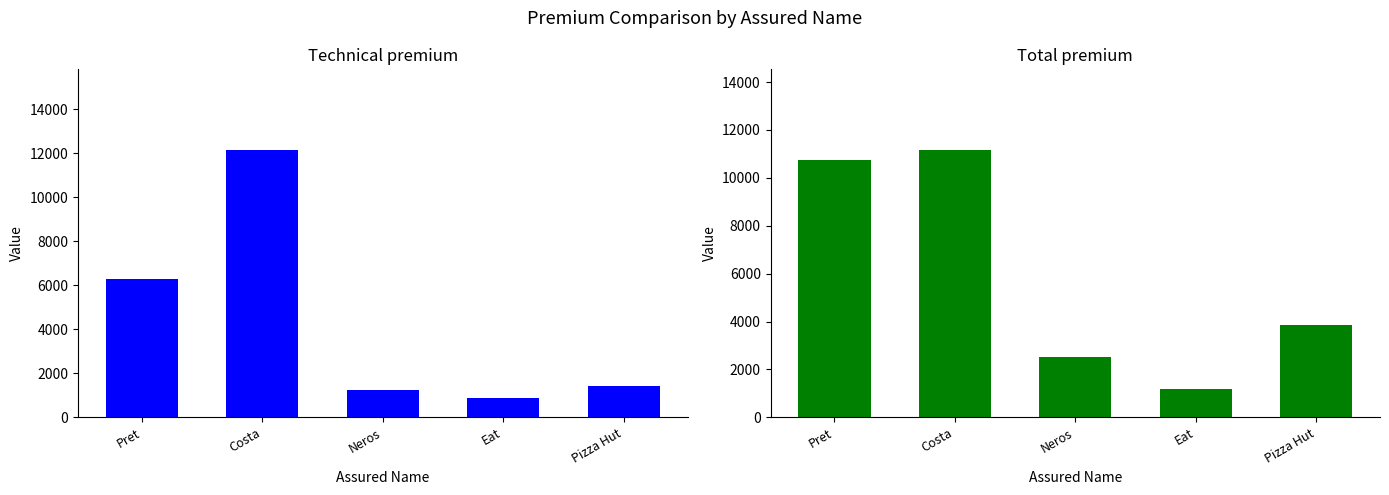

Which category has the lowest value in the Technical premium series?

Eat